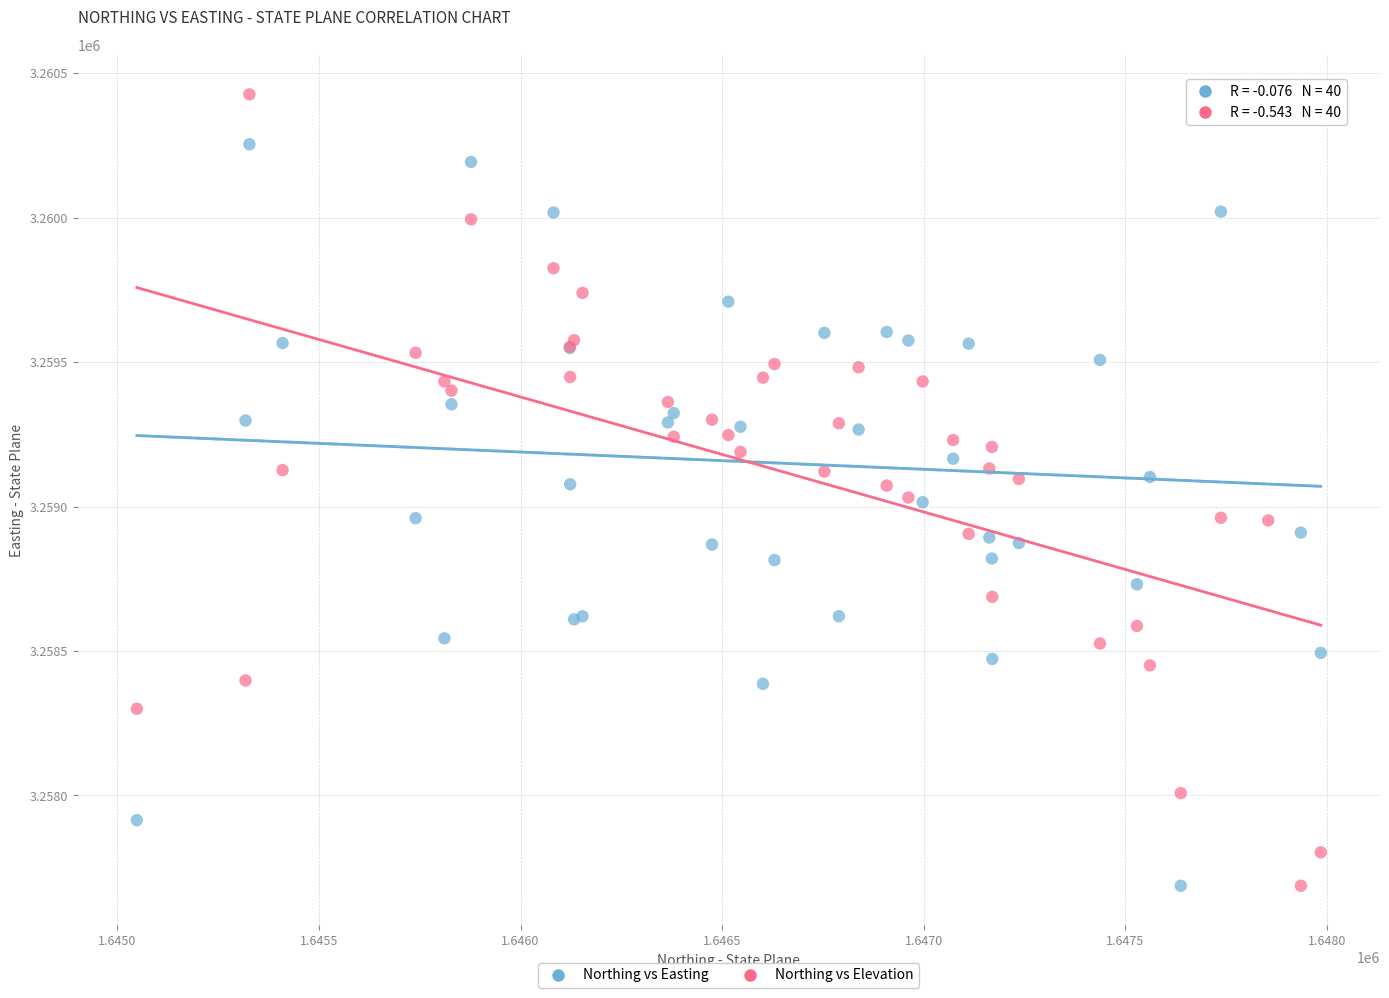

What is the X range (max minus min) for the scatter plot?

2936.7